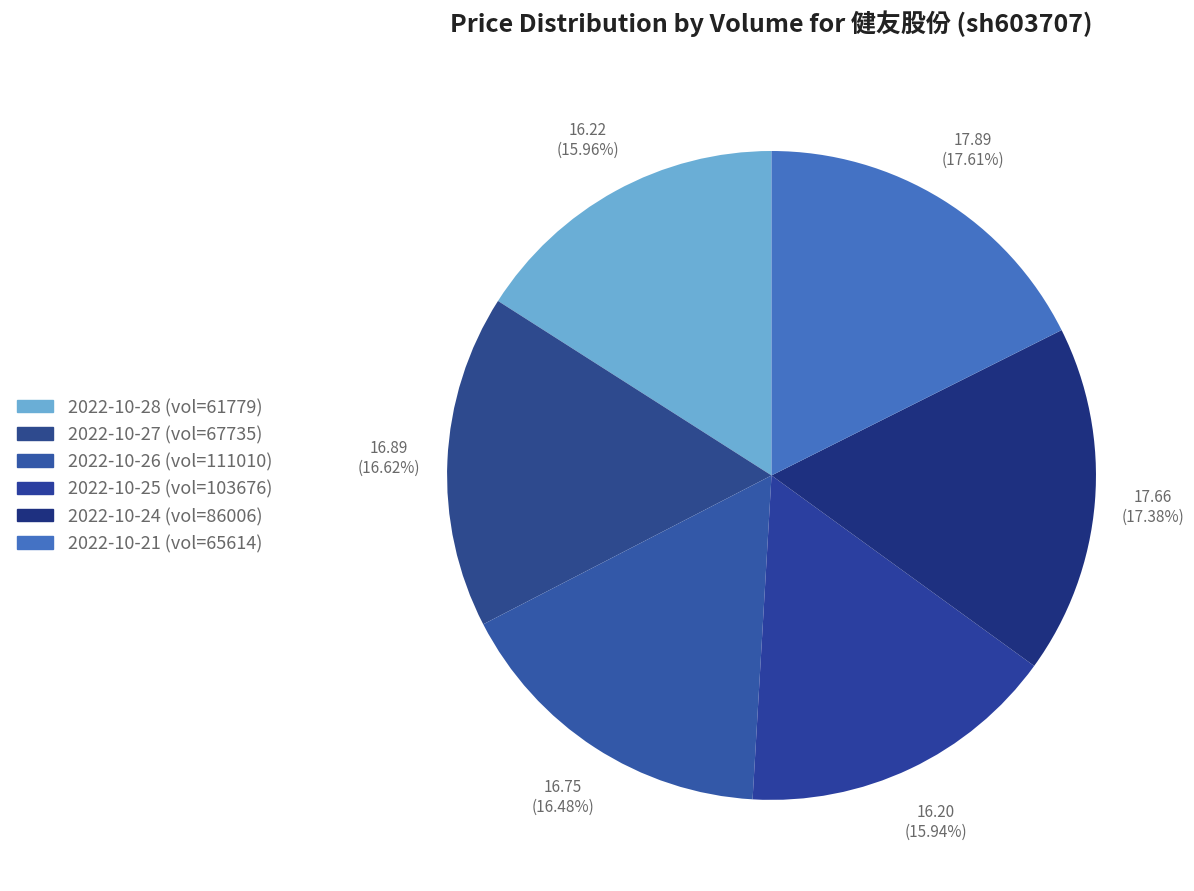

To the nearest percent, what is the difference between the largest and smallest slice percentages?

2%